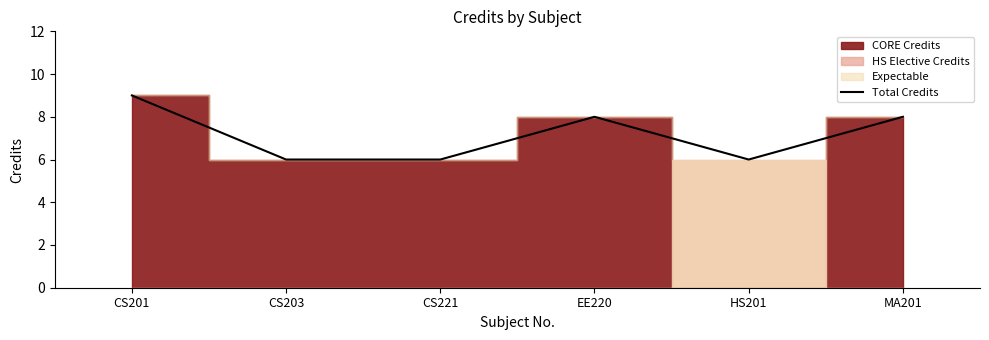

How many data points are above 8?

1